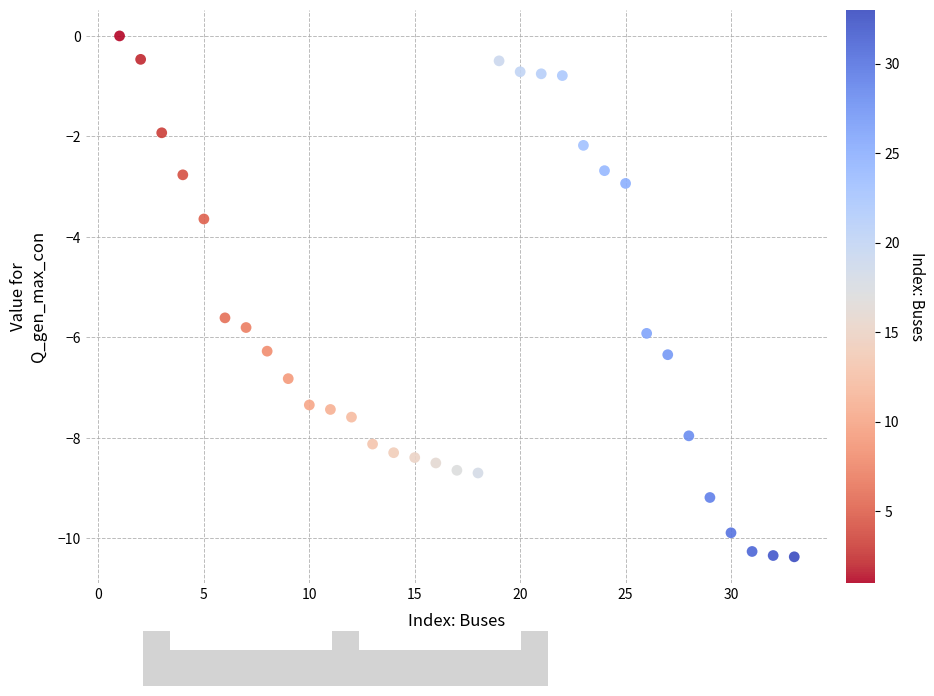

What Y value in the scatter plot is closest to -5?

-5.6